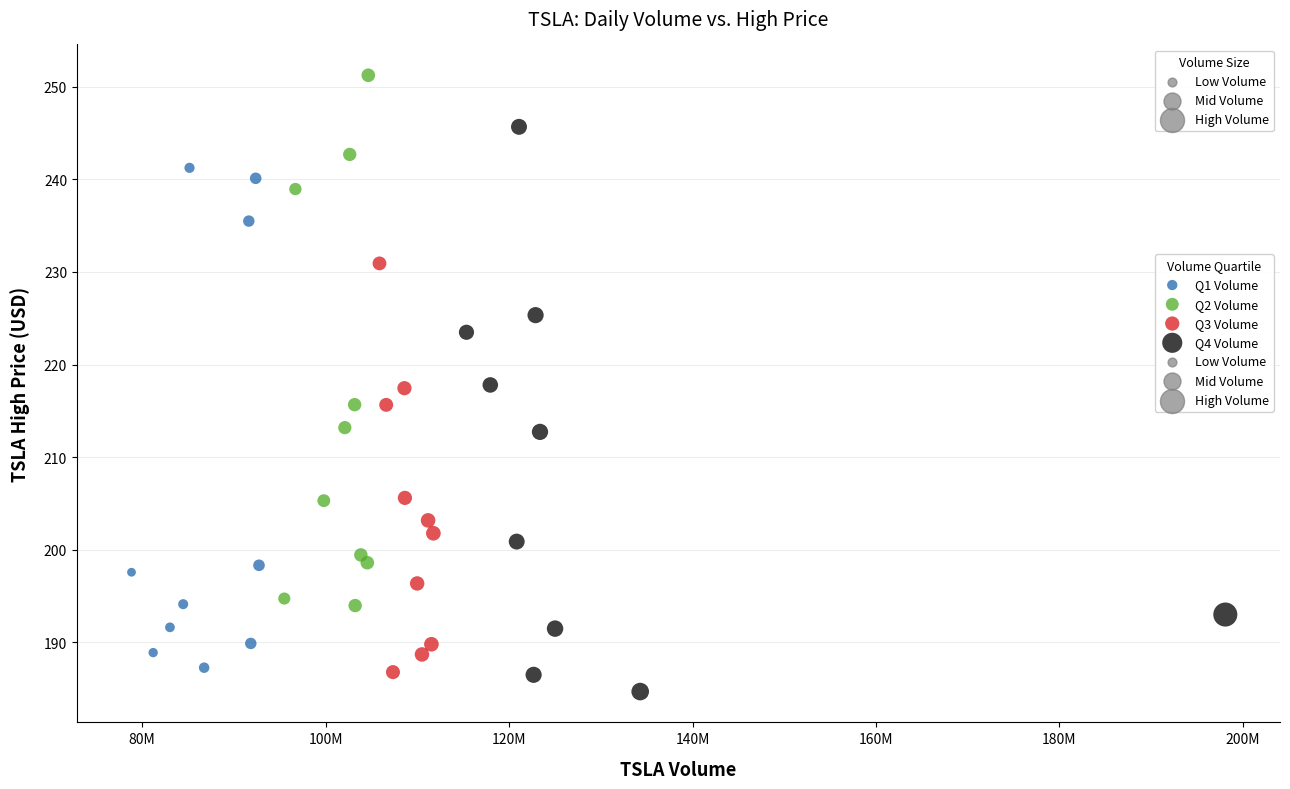

Which series contains the lowest Y value?

Q4 Volume